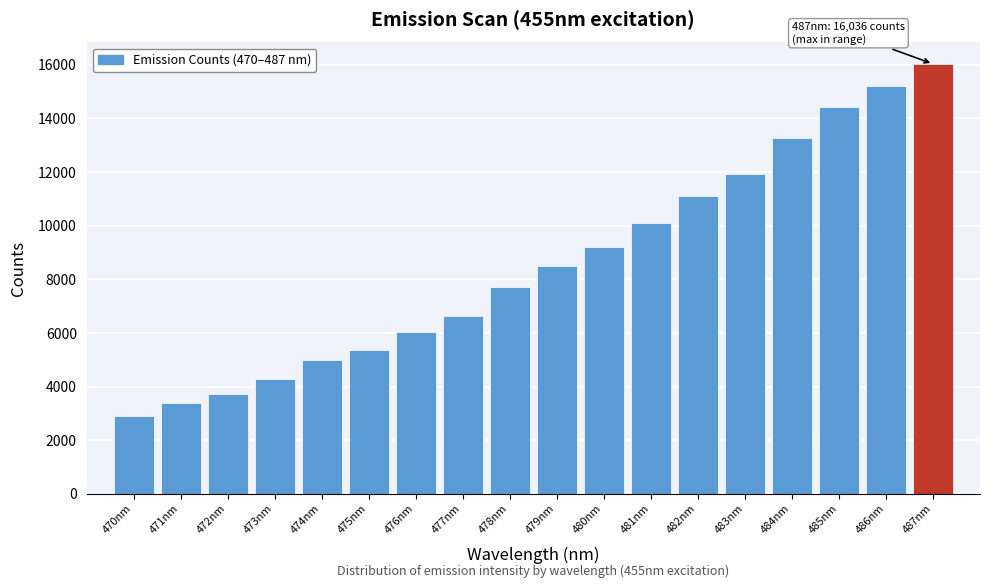

Reading left to right, extract all data points from this chart.

470nm=2889.6	471nm=3381.2	472nm=3715.8	473nm=4265.0	474nm=4982.2	475nm=5380.9	476nm=6025.6	477nm=6649.4	478nm=7705.6	479nm=8513.3	480nm=9193.1	481nm=10092.8	482nm=11104.0	483nm=11934.9	484nm=13282.5	485nm=14429.6	486nm=15194.7	487nm=16035.8